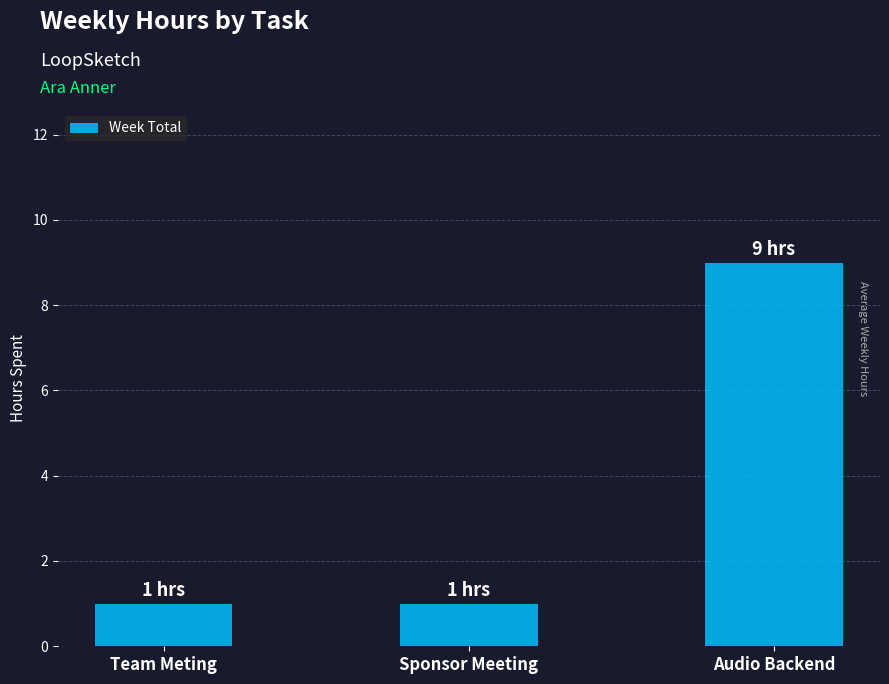

What is the label of the 1st bar from the right?

Audio Backend